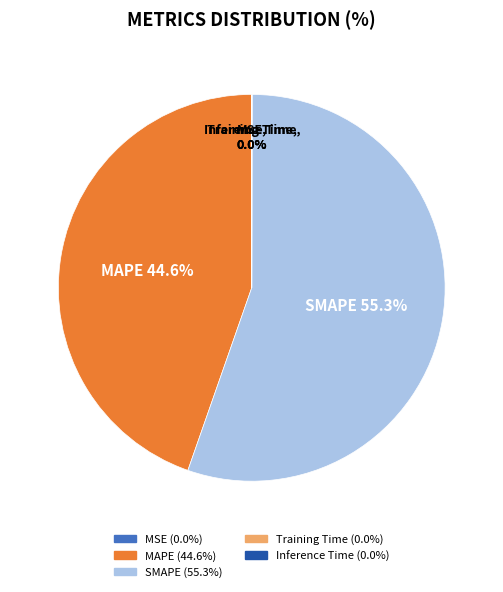

Is MAPE the majority of the pie?

No